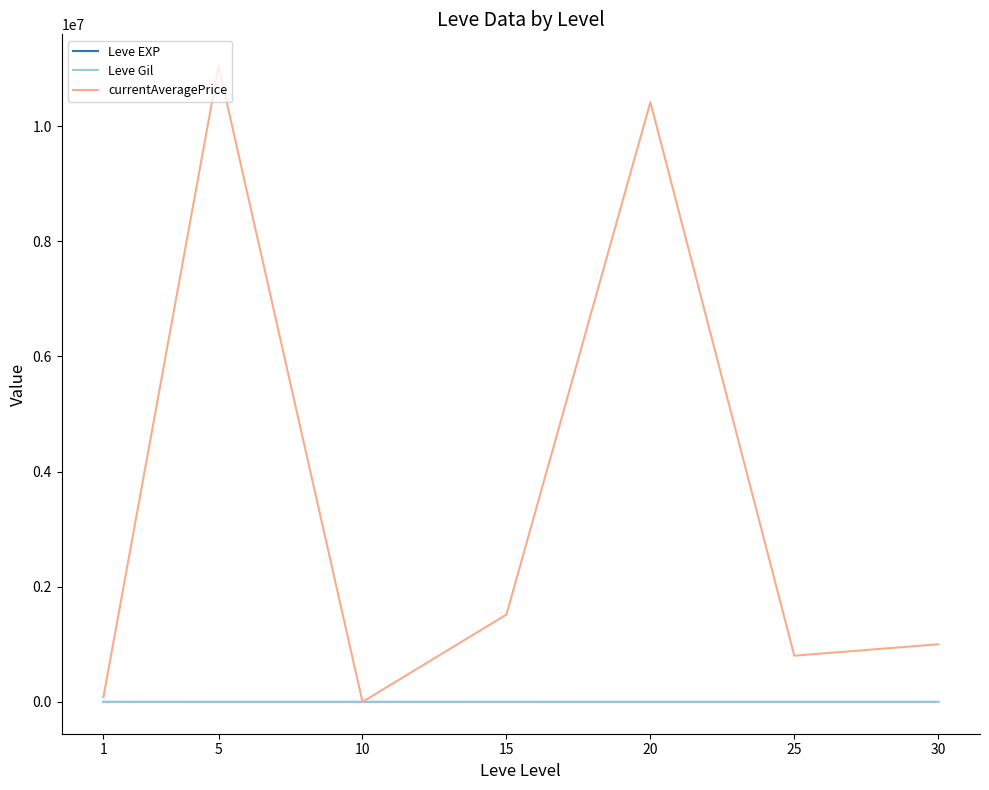

What is the greatest value displayed?

11043457.8